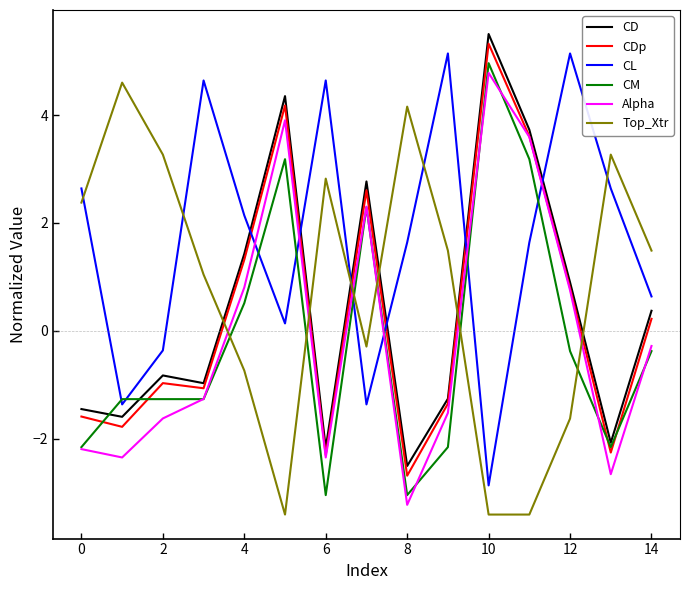

What is the minimum value shown in the chart?

-3.4